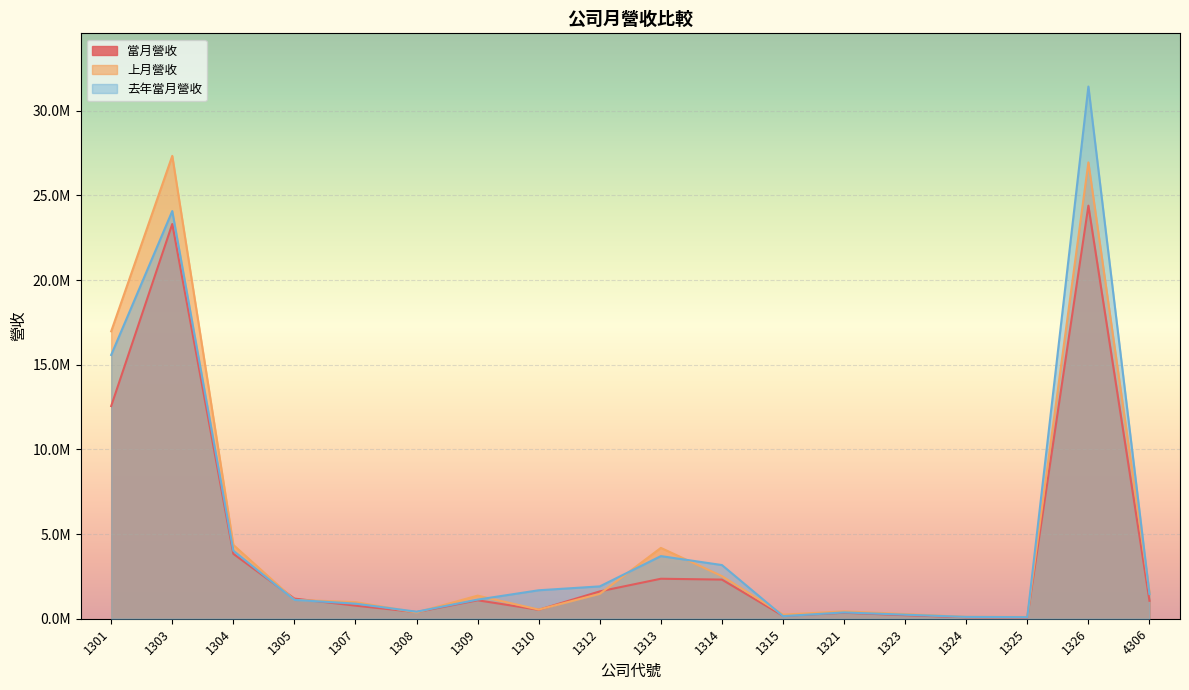

At which label is 去年當月營收 closest to 15764435?

1301